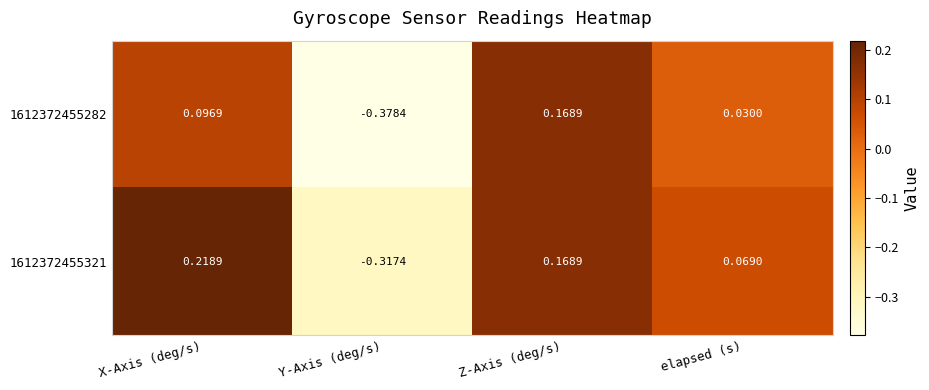

At which category is the sum across all series the highest?

Z-Axis (deg/s)